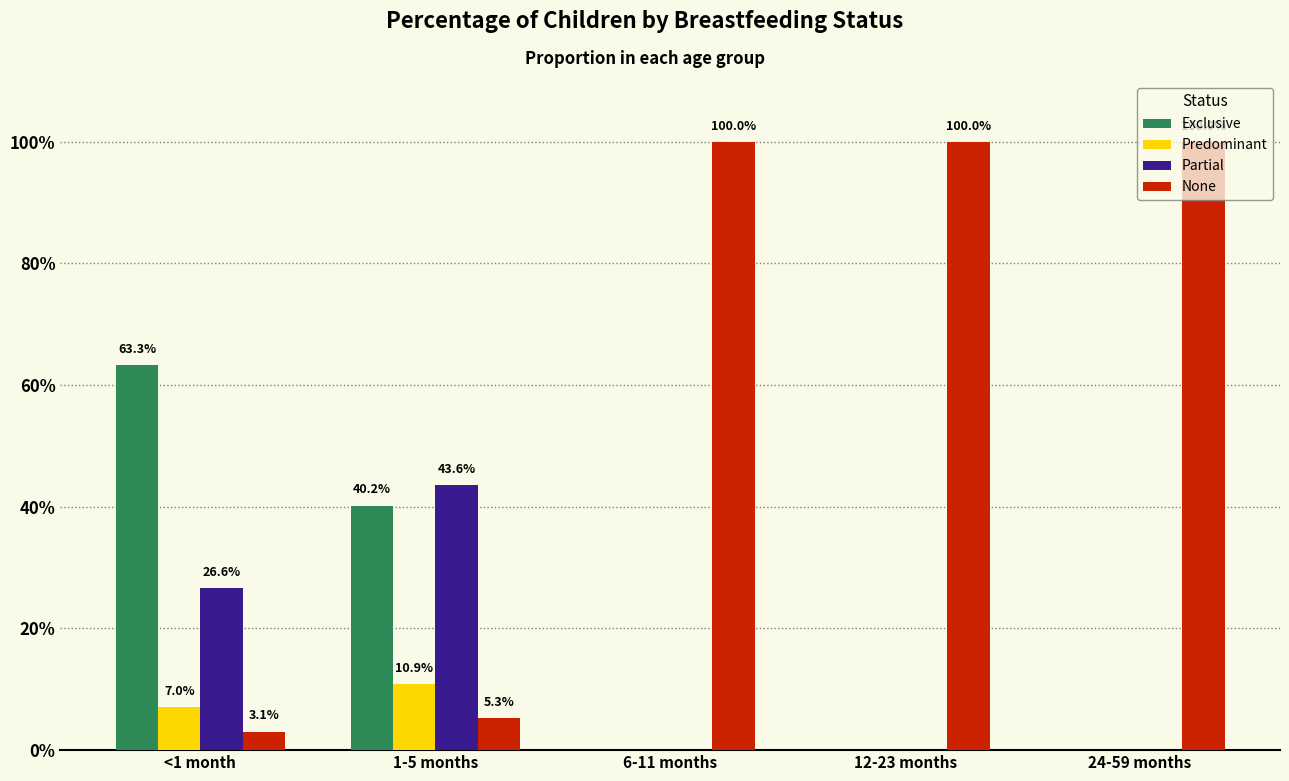

Are the bars grouped side by side (vs. stacked)?

Yes